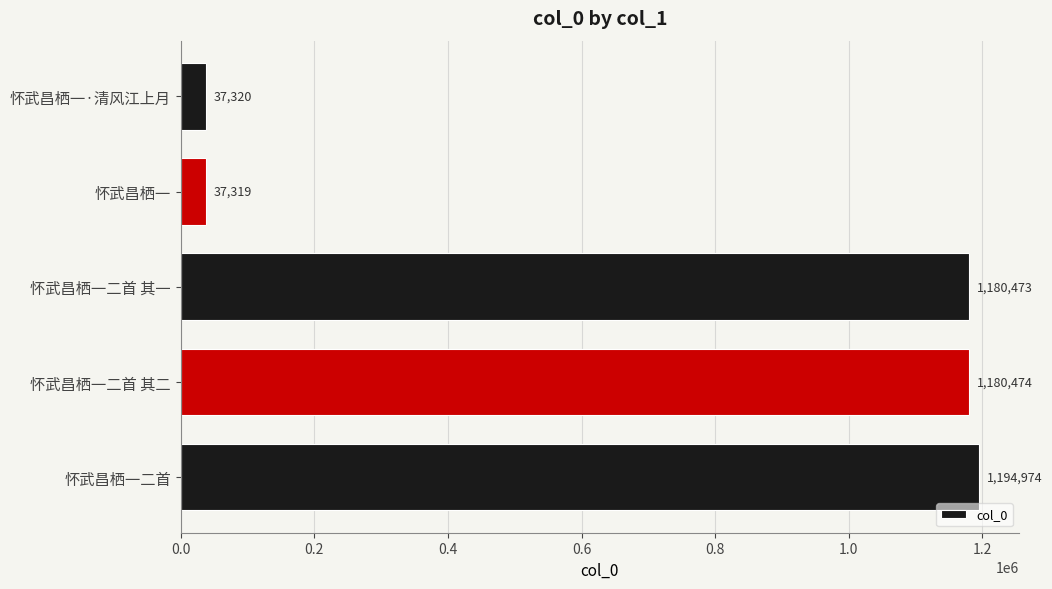

Which has a higher value, 怀武昌栖一 or 怀武昌栖一二首?

怀武昌栖一二首